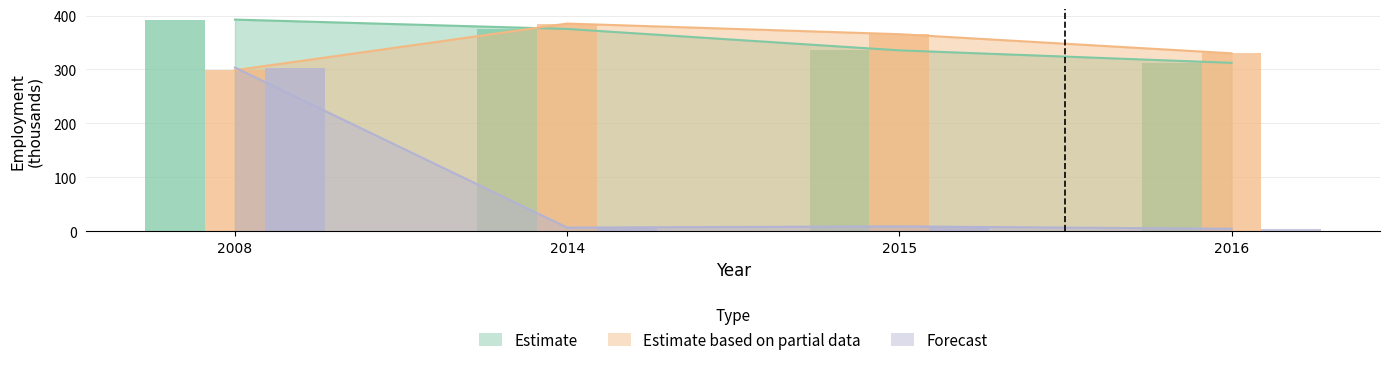

Reading right to left, extract all data points from this chart.

Estimate: 2016=312.3	2015=335.4	2014=375.1	2008=392.5
Estimate based on partial data: 2016=330.0	2015=365.4	2014=385.1	2008=298.6
Forecast: 2016=4.6	2015=9.1	2014=6.8	2008=303.5